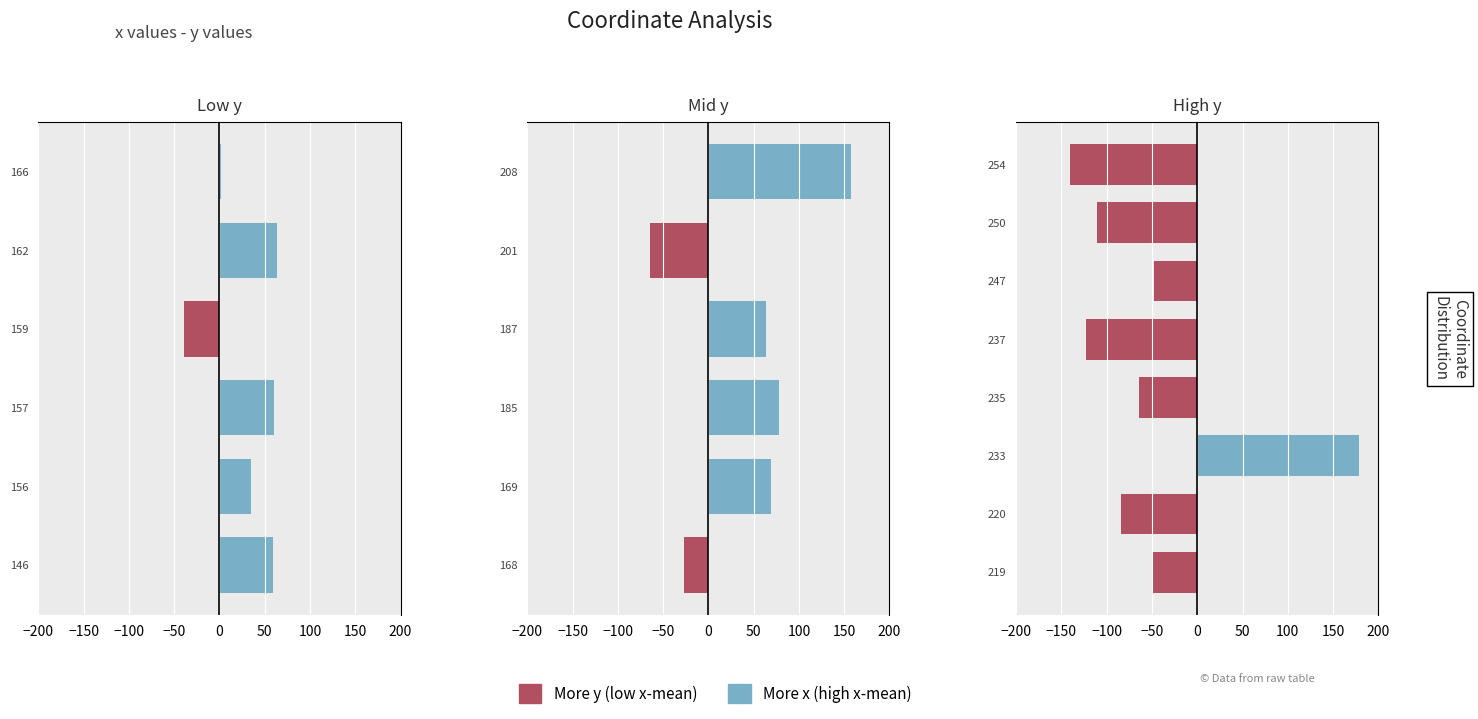

Which series has the largest total across all categories?

More x (high x-mean)